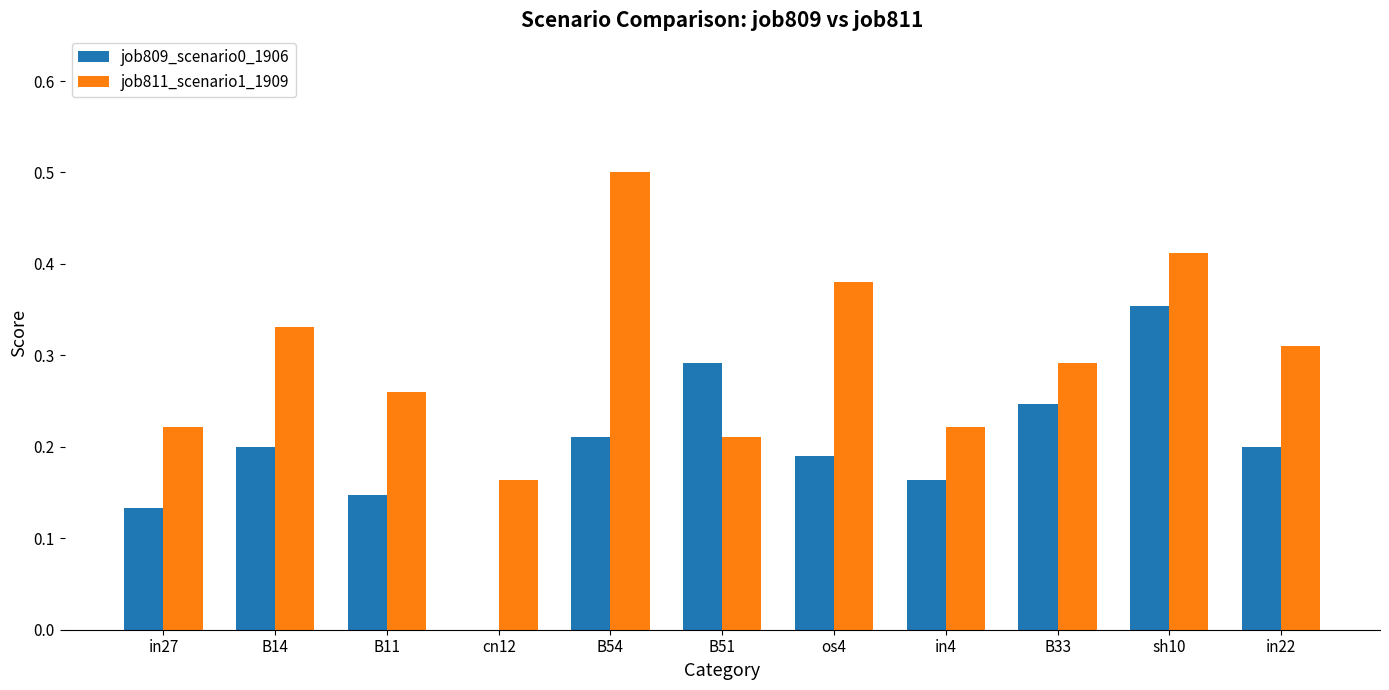

What is the sum of the job811_scenario1_1909 values at in4 and os4?

0.6